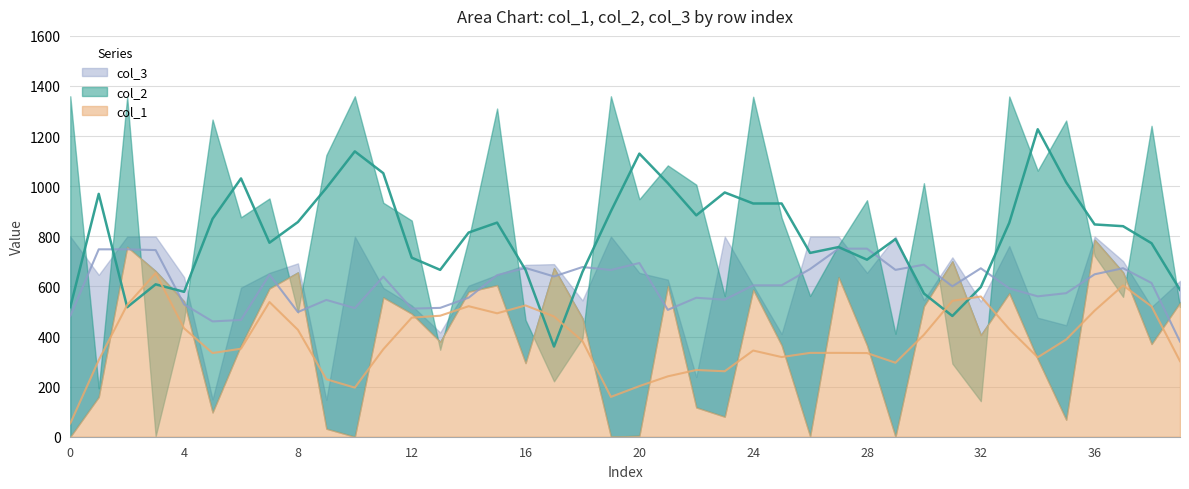

Read the col_1 value at 31.

700